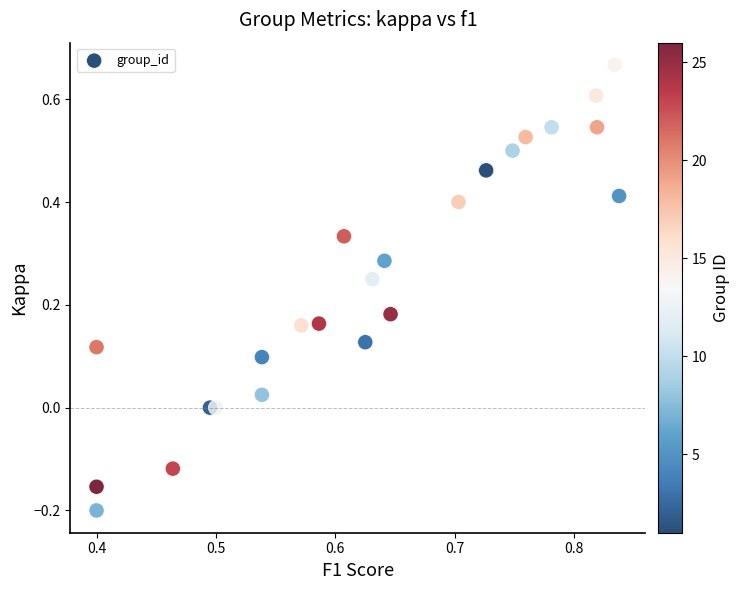

What is the range of Y values (max minus min)?

0.9